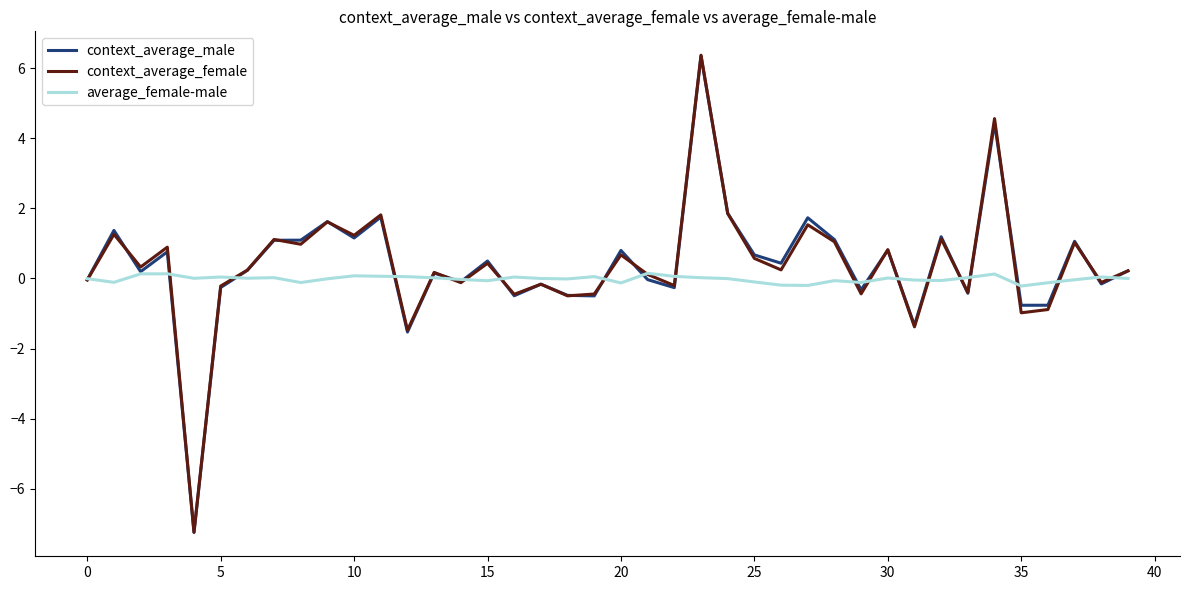

Which series has the largest range (max minus min)?

context_average_female